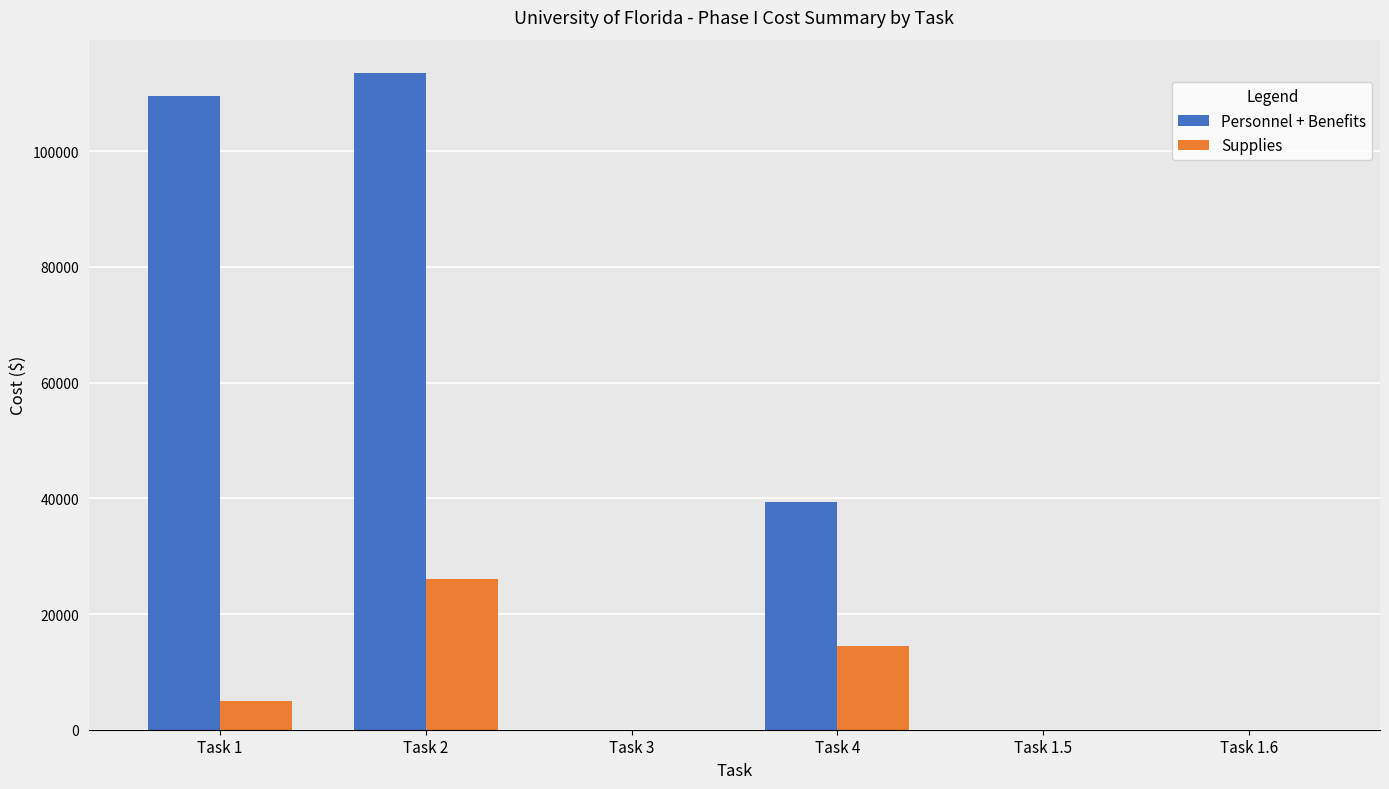

Between Task 3 and Task 4, which series saw the biggest shift?

Personnel + Benefits